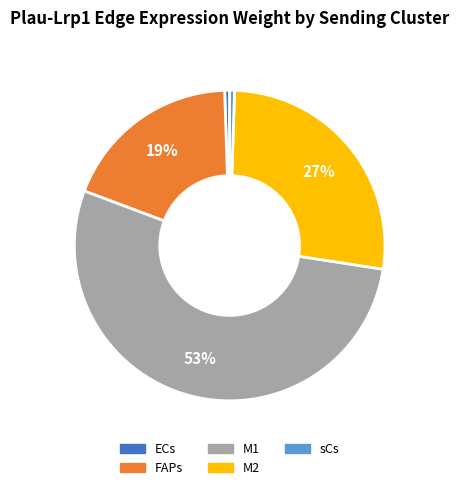

Combined, do M2 and FAPs account for over 50%?

No